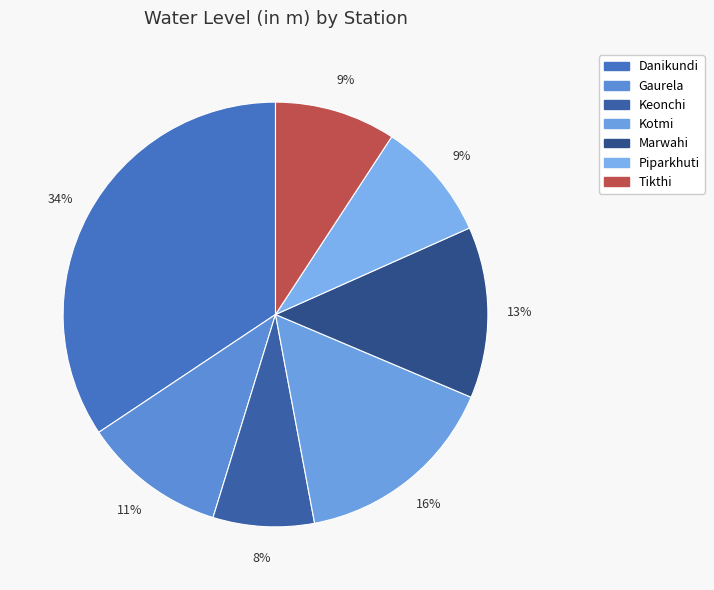

Do Danikundi and Piparkhuti together represent more than half of the pie?

No